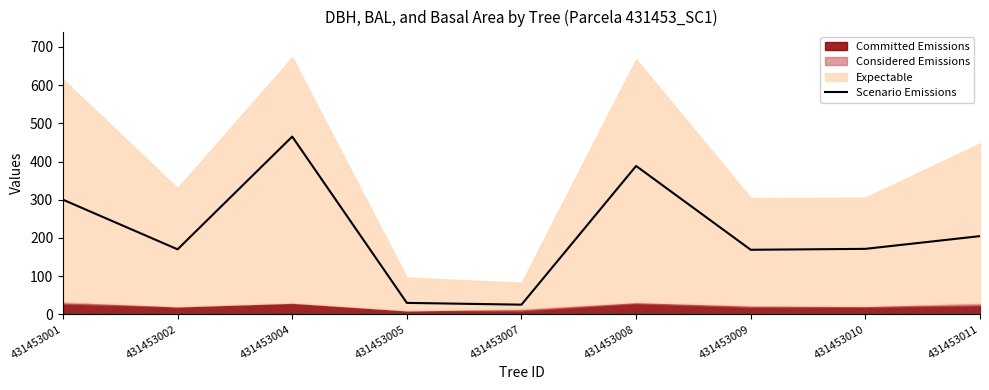

Reading left to right, transcribe all the data shown in this chart.

300.1	170.2	465.4	29.9	25.3	388.5	169.0	171.4	204.7